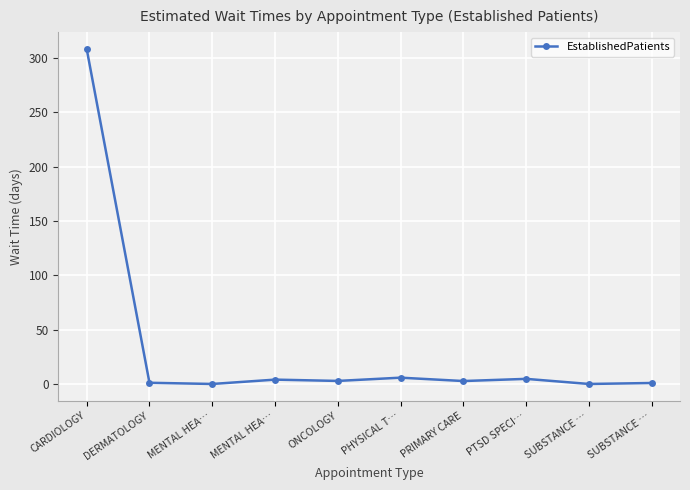

Does the chart have visible grid lines?

Yes